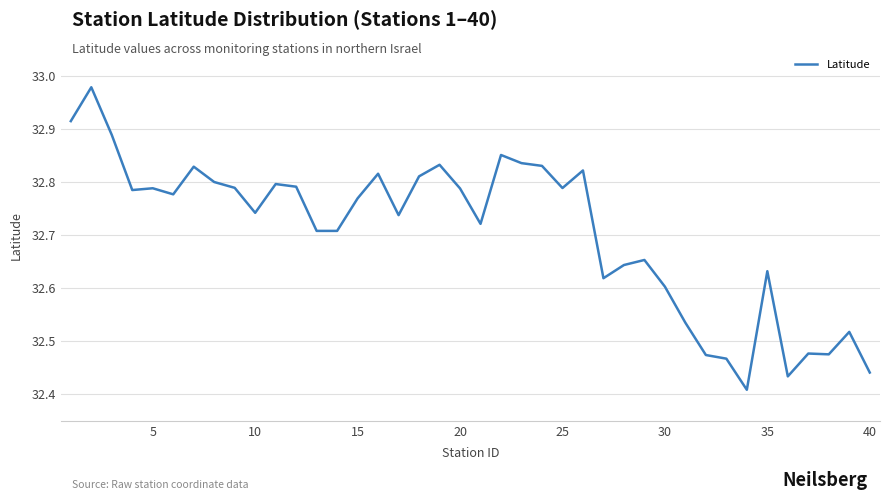

What is the difference between the maximum and minimum values?

0.6